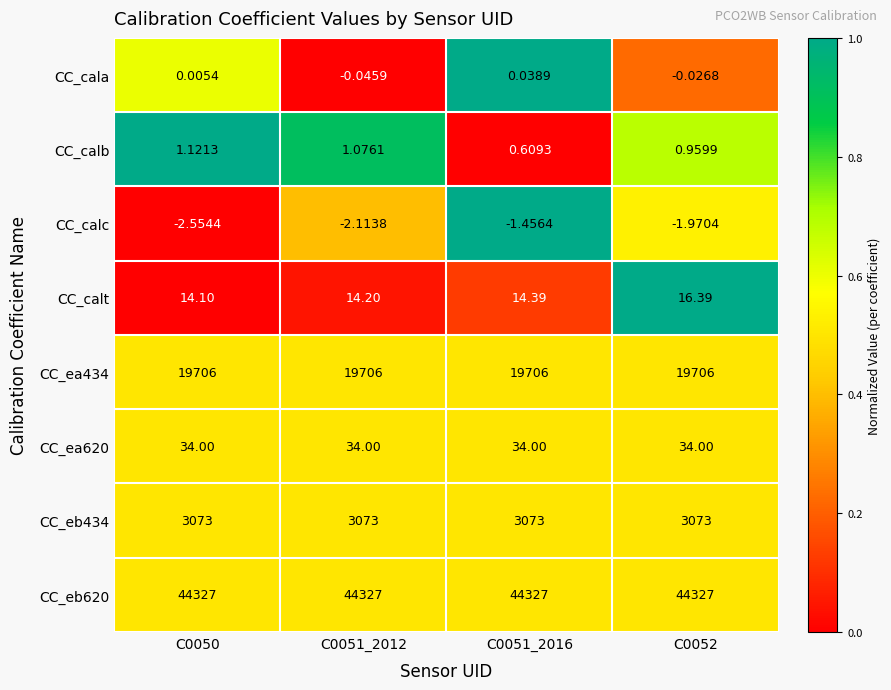

Which series has the widest spread of values?

CC_calt